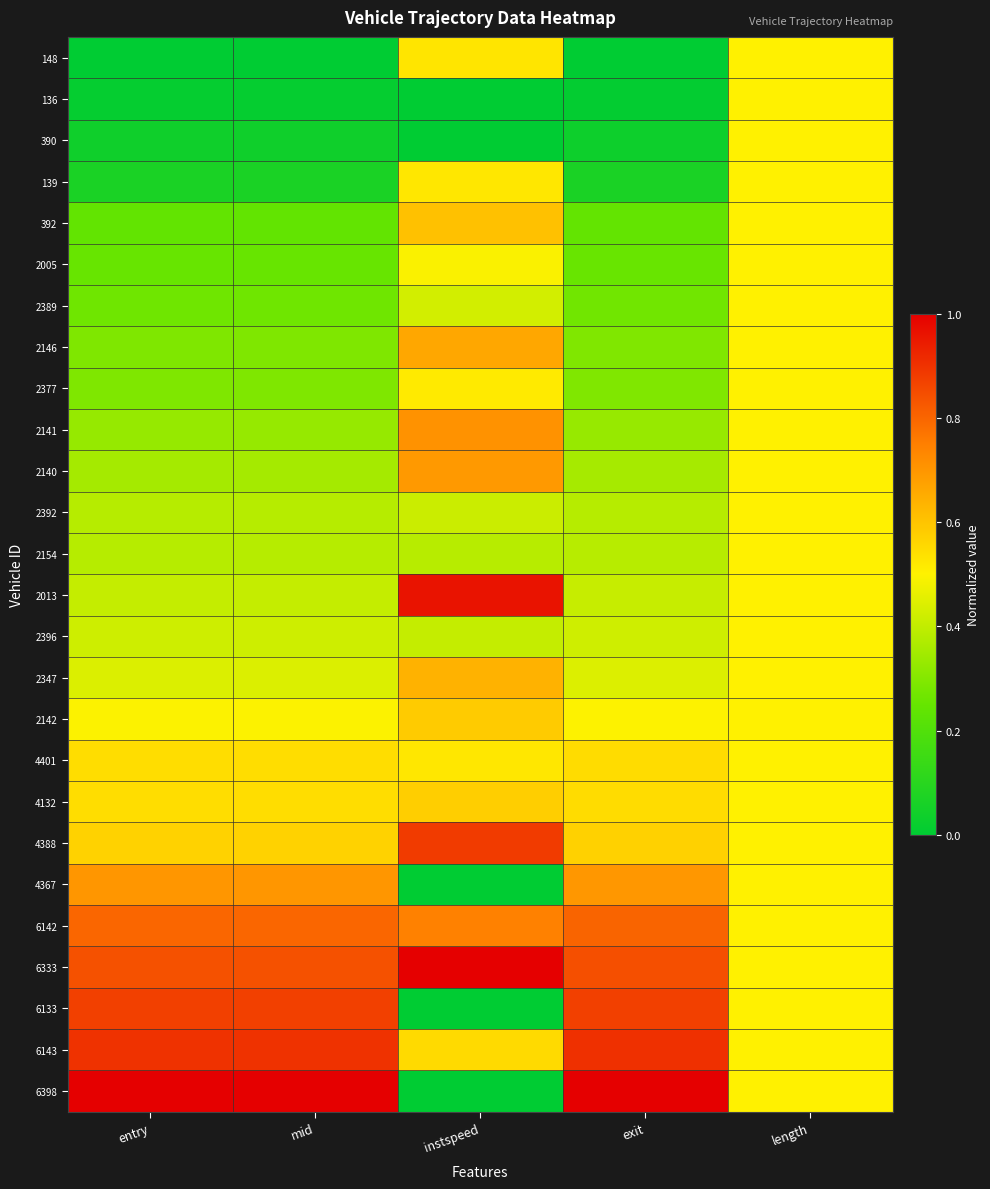

Which series has the widest spread of values?

6398